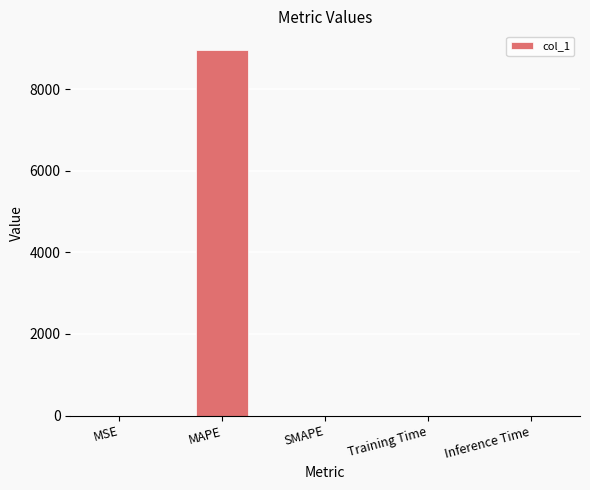

What is the sum of all values?

8966.6